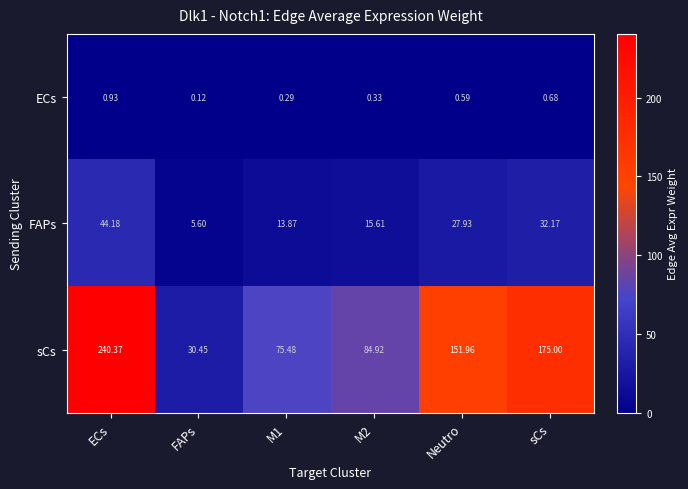

Rank the series by their average value, from highest to lowest.

sCs, FAPs, ECs